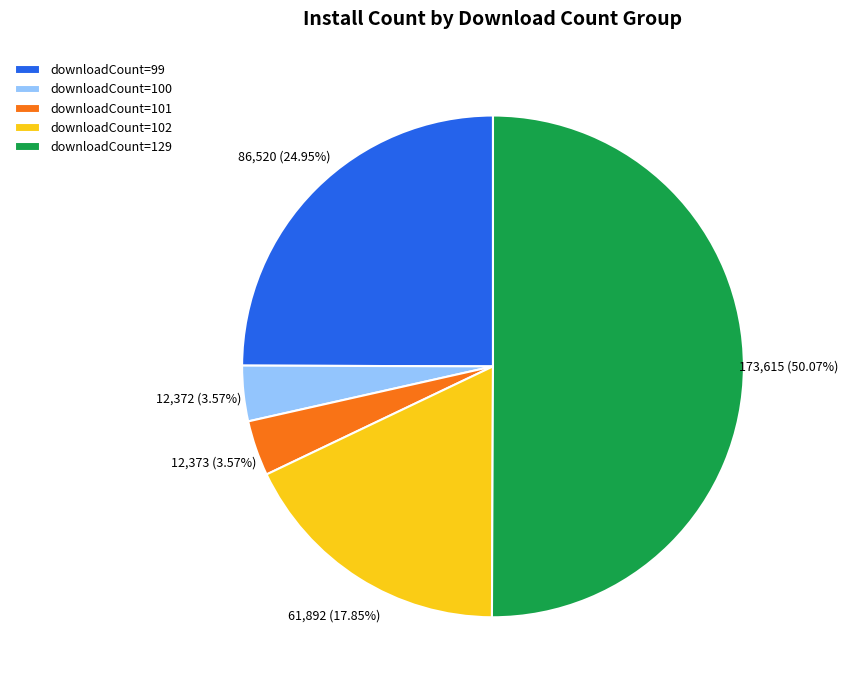

How many segments does this pie chart have?

5